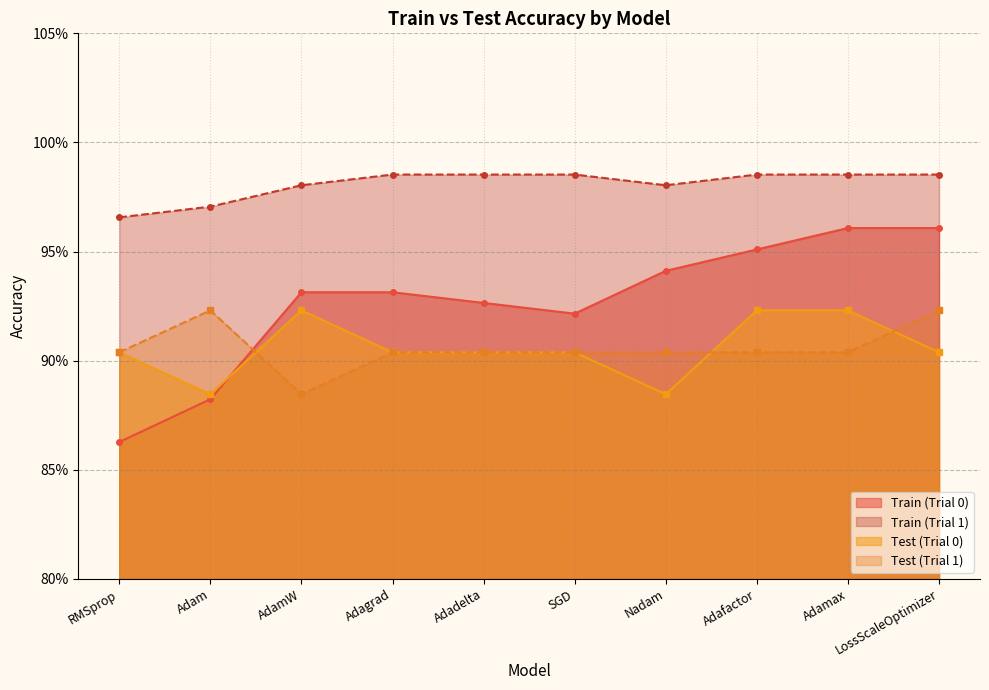

What is the value of the Test point at the 2nd from the left?

0.9